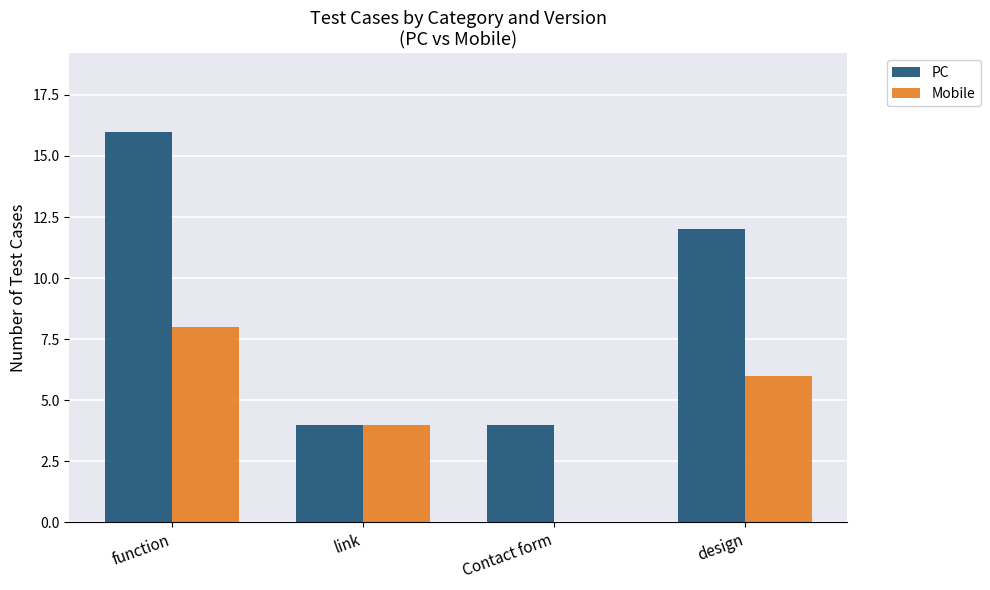

Are the bars grouped side by side (vs. stacked)?

Yes